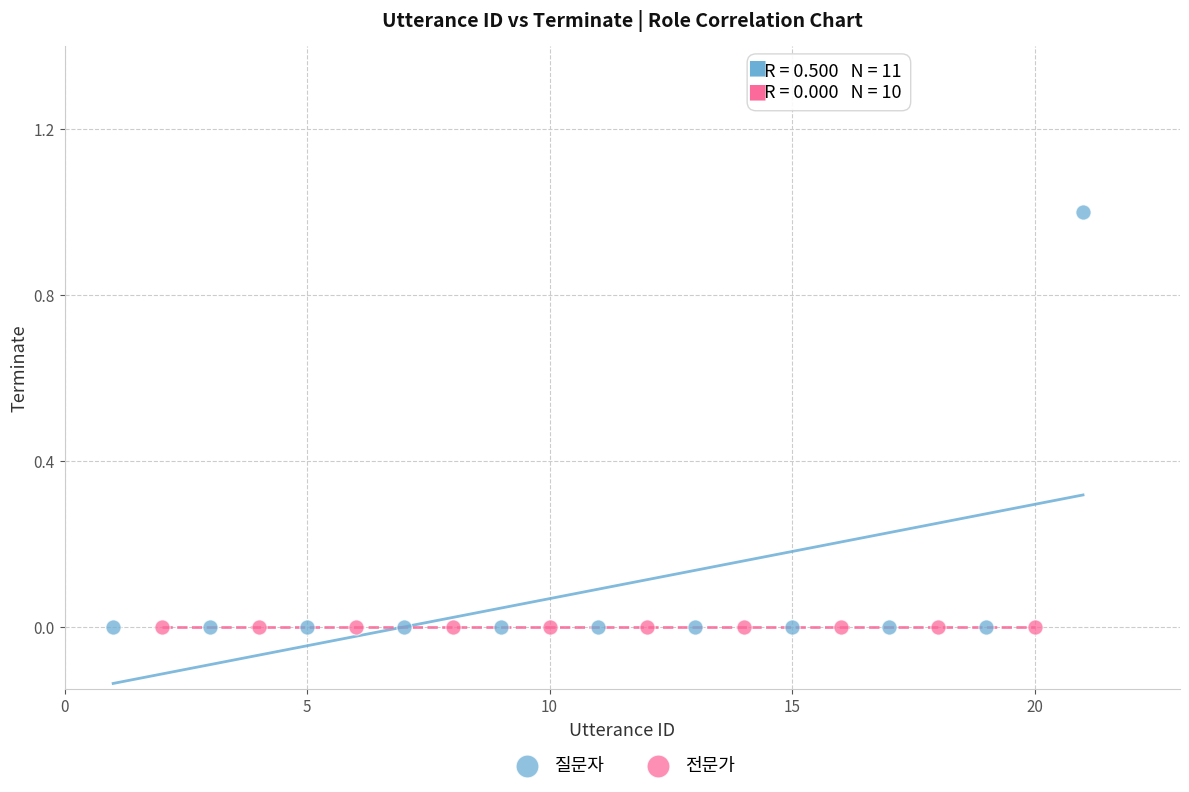

Which series reaches the maximum Y coordinate?

질문자